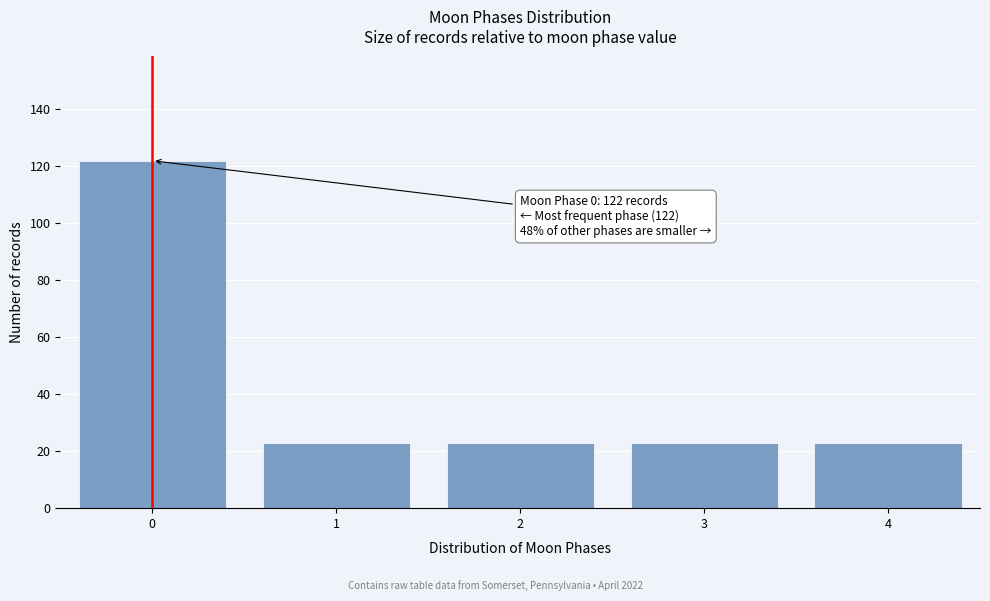

Reading left to right, what are all the values shown in this chart?

0=122	1=23	2=23	3=23	4=23